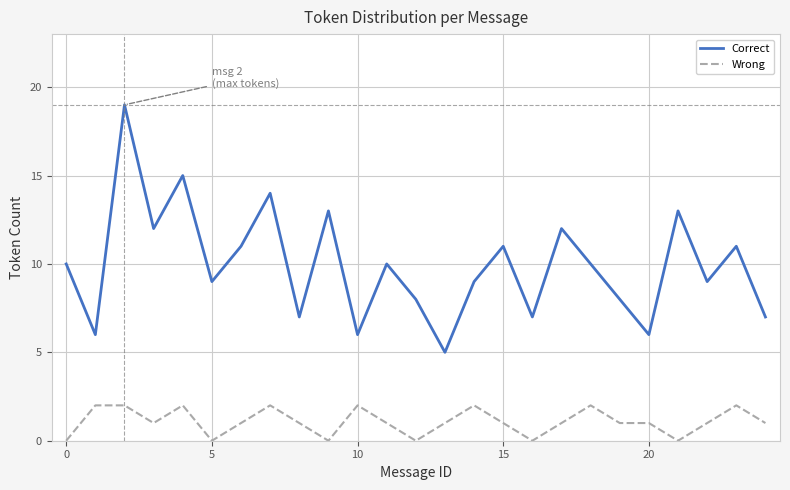

List the series in order of their overall mean, lowest first.

Wrong, Correct